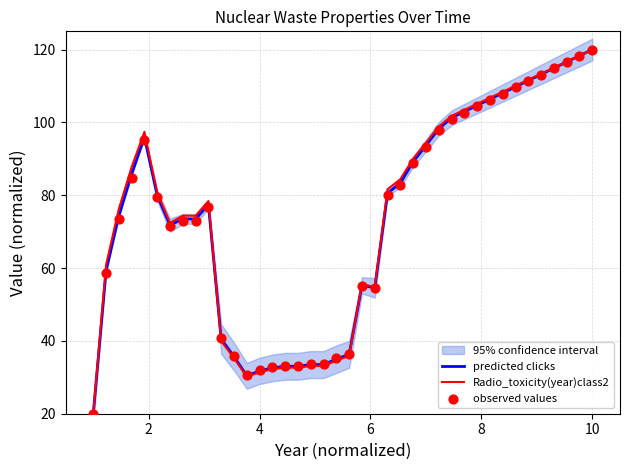

Which series reaches the minimum Y coordinate?

predicted clicks